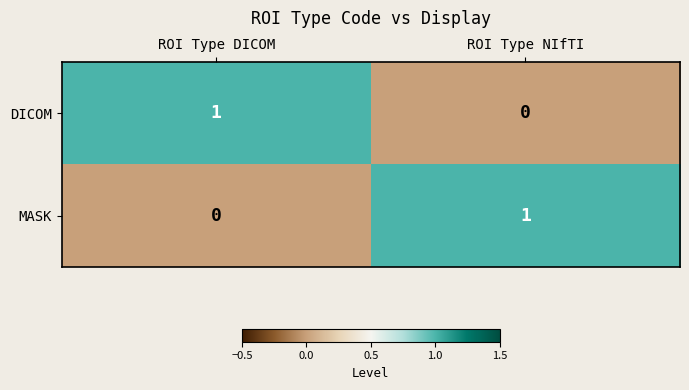

What is the spread (max minus min) of values at ROI Type NIfTI?

1